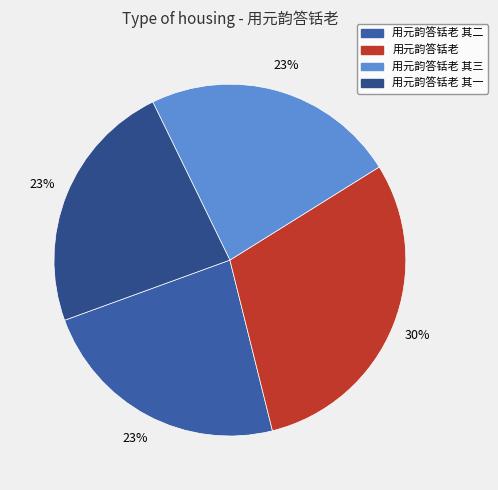

What is the largest slice in the pie chart?

用元韵答铦老